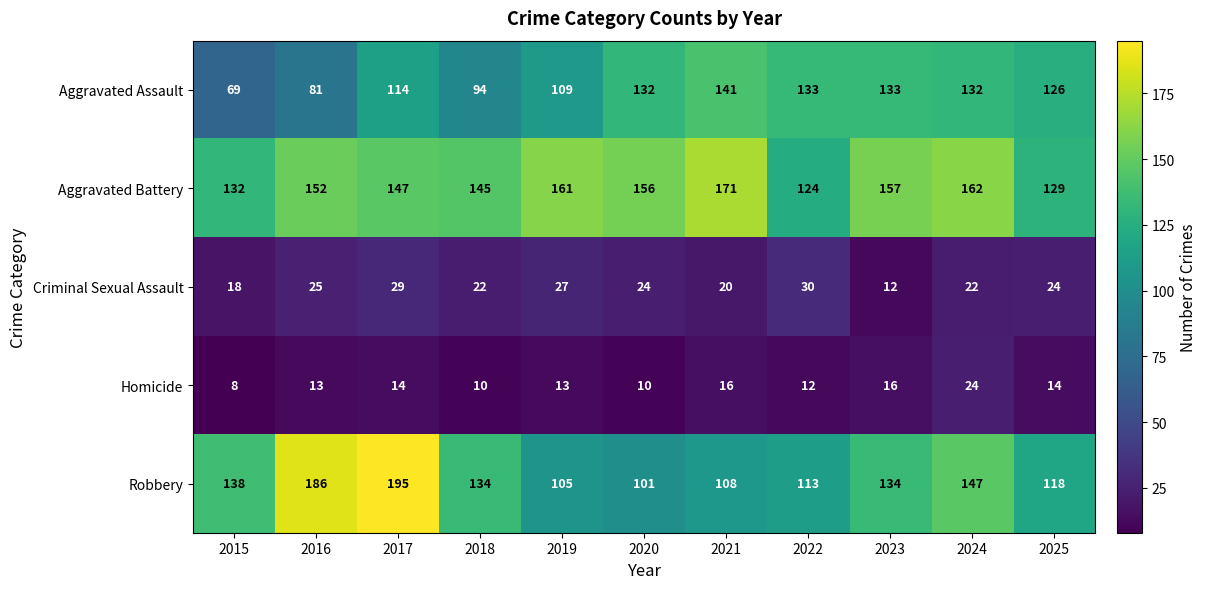

What is the difference between the maximum and minimum values in the Aggravated Battery series?

47